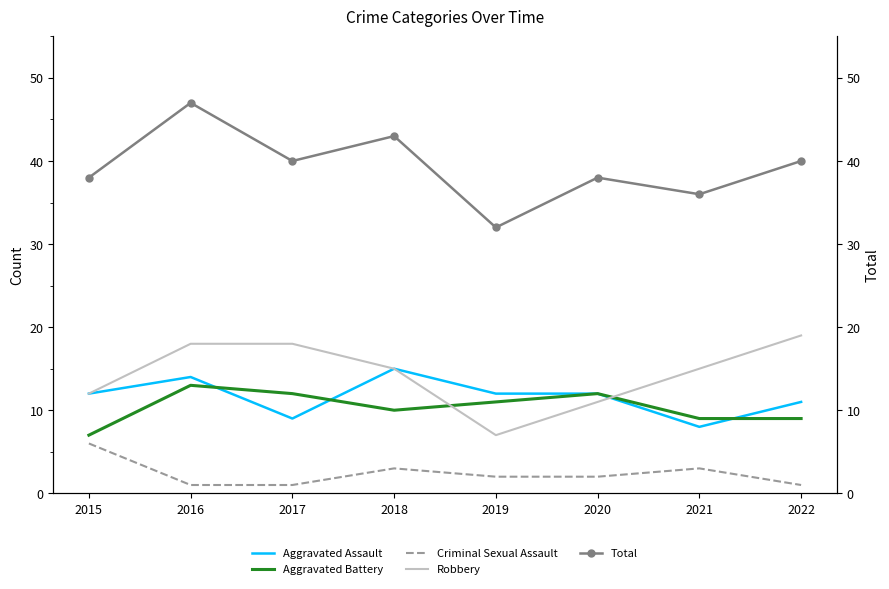

The Total series shows 40 at 2017. True or false?

True